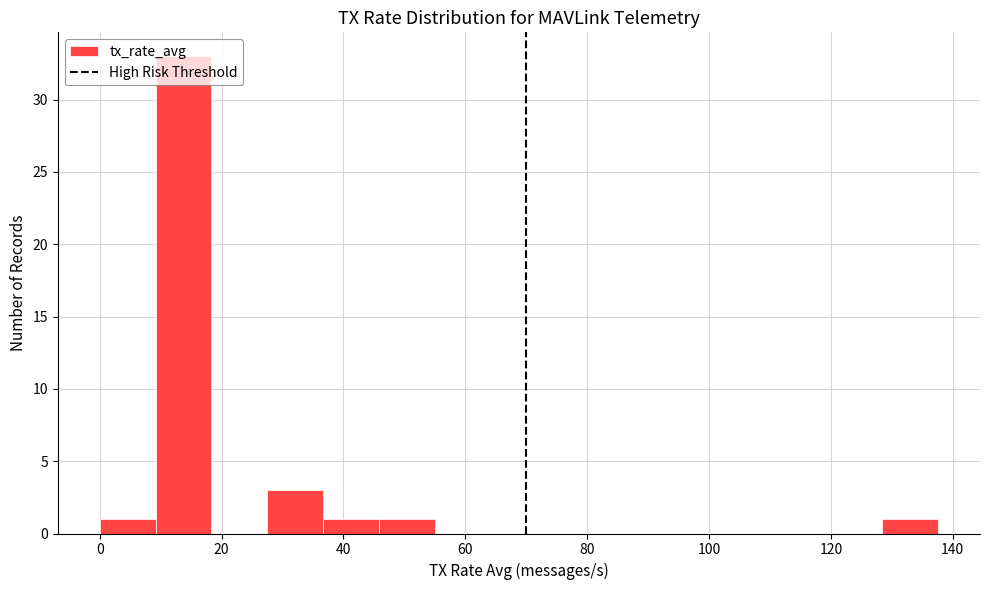

Reading left to right, transcribe this chart: for each bar, give the range it covers on the x-axis and its height. Neither the bar edges nor the heights are printed on the chart, so give them approximately, as read against the axes.

0 to 10: 1
10 to 18: 33
18 to 28: 0
28 to 36: 3
36 to 46: 1
46 to 56: 1
56 to 64: 0
64 to 74: 0
74 to 82: 0
82 to 92: 0
92 to 100: 0
100 to 110: 0
110 to 120: 0
120 to 128: 0
128 to 138: 1